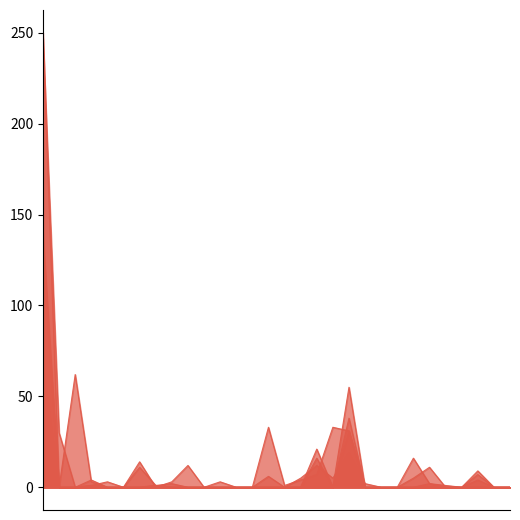

At which category does New Probable 2020-12-20 reach its first local peak?

Aransas